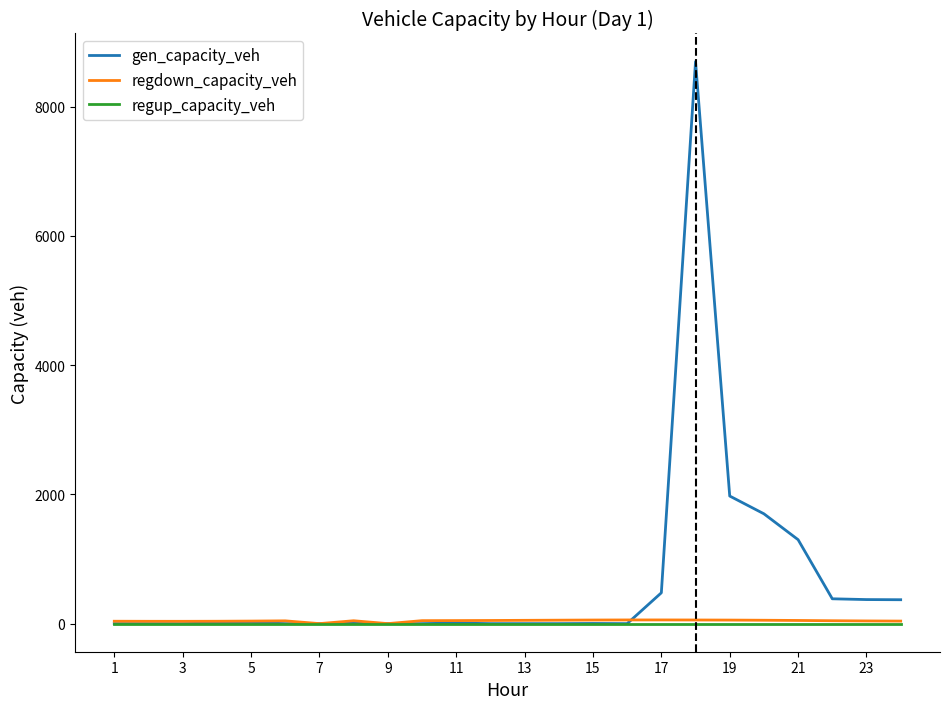

What is the maximum value shown in the chart?

8697.1